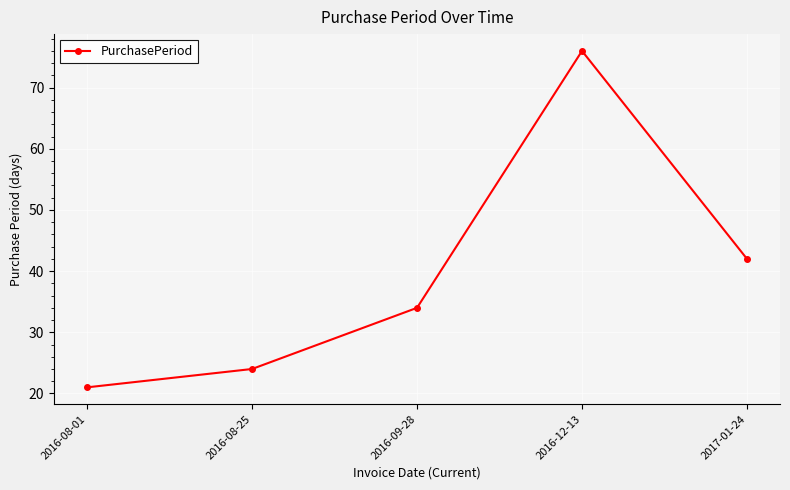

What is the sum of all values?

197